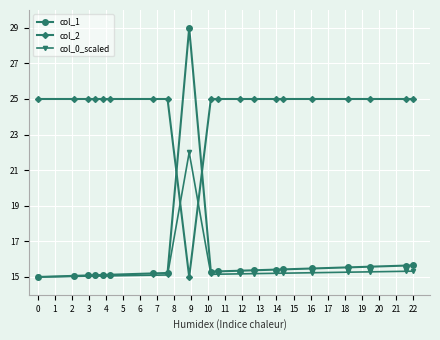

Count the number of data series in this chart.

3